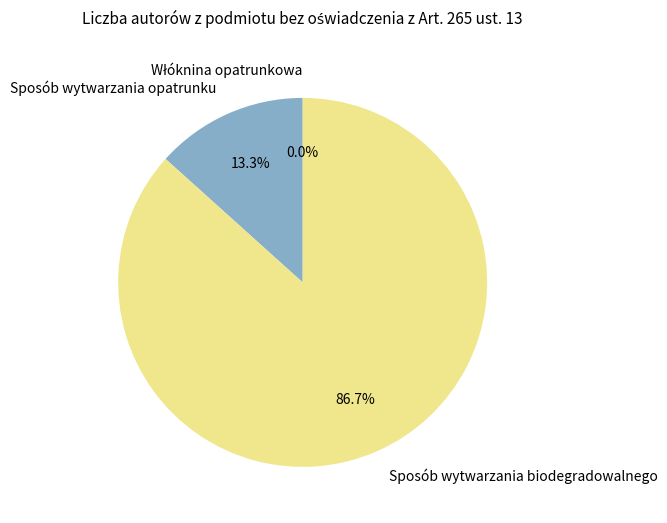

What is the change in value from Włóknina opatrunkowa to Sposób wytwarzania opatrunku?

+2